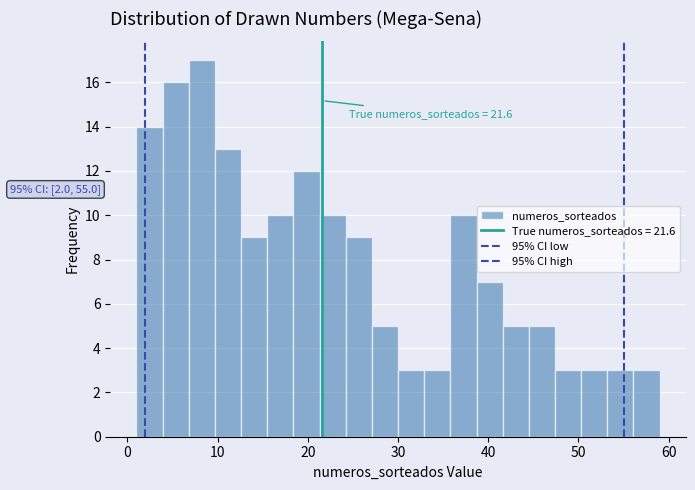

Read against the x-axis, roughly where is the centre of the tallest bar?

8